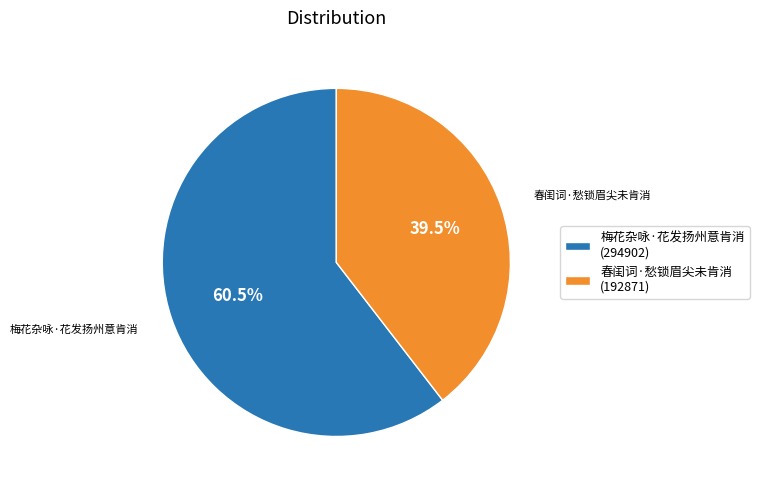

Approximately how many times larger is the value at 春闺词·愁锁眉尖未肯消 (192871) compared to 梅花杂咏·花发扬州意肯消 (294902)?

0.7